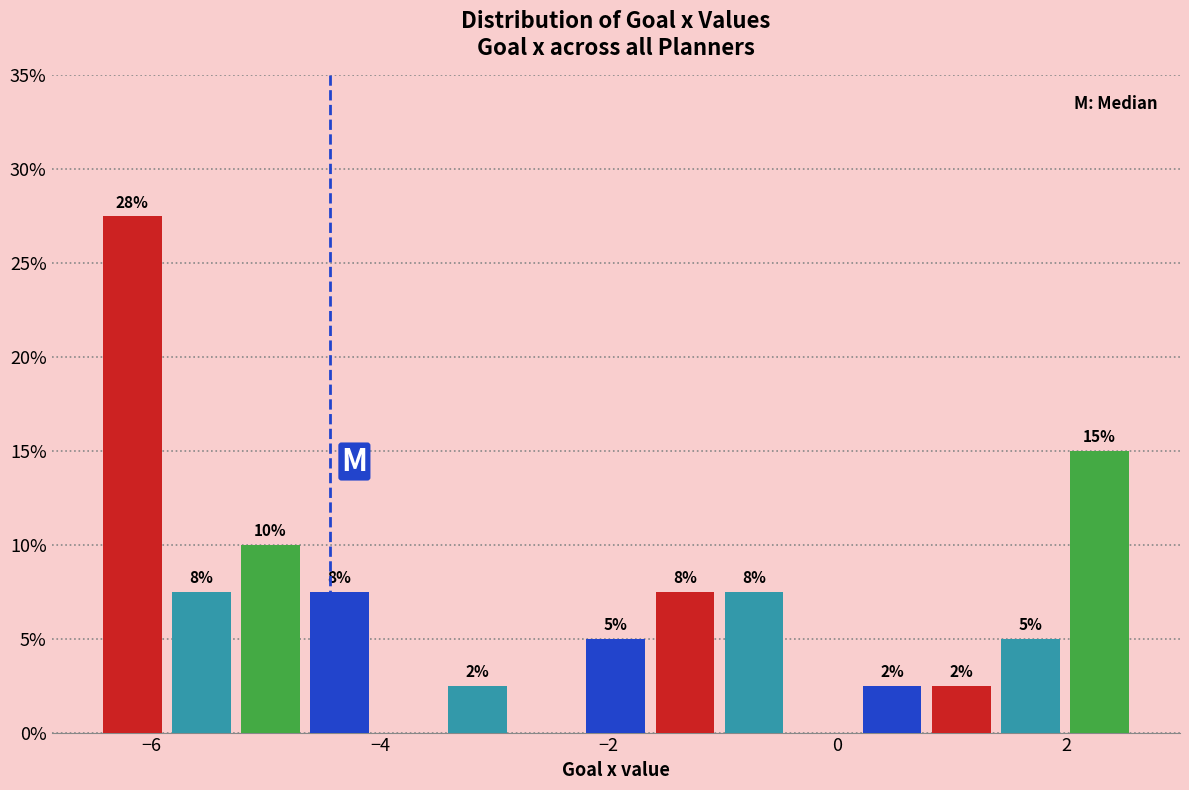

Read against the x-axis, roughly where is the centre of the tallest bar?

-6.2